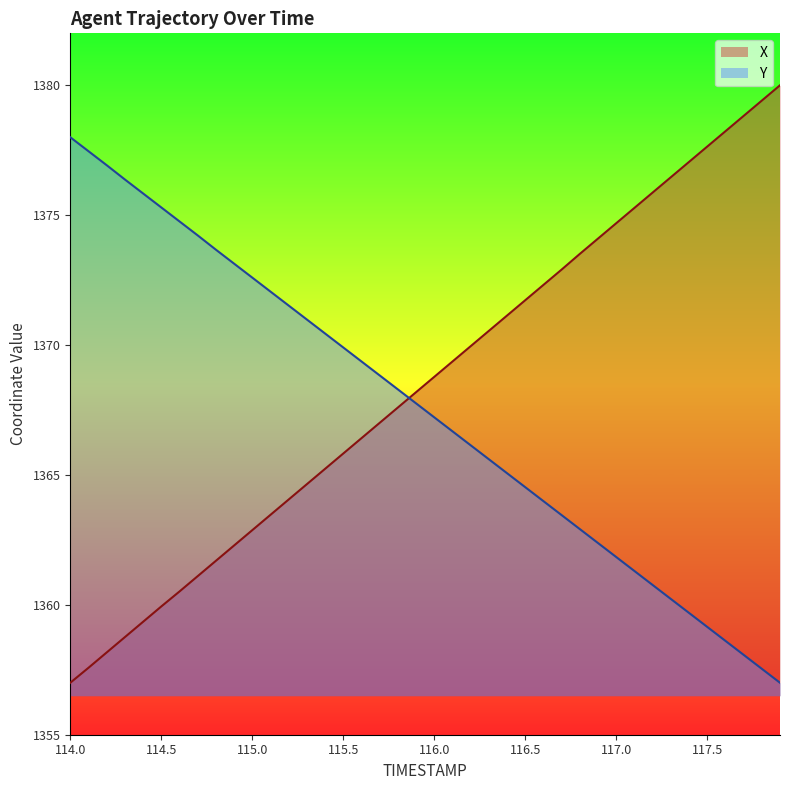

Where is X nearest to the value 1368?

115.9